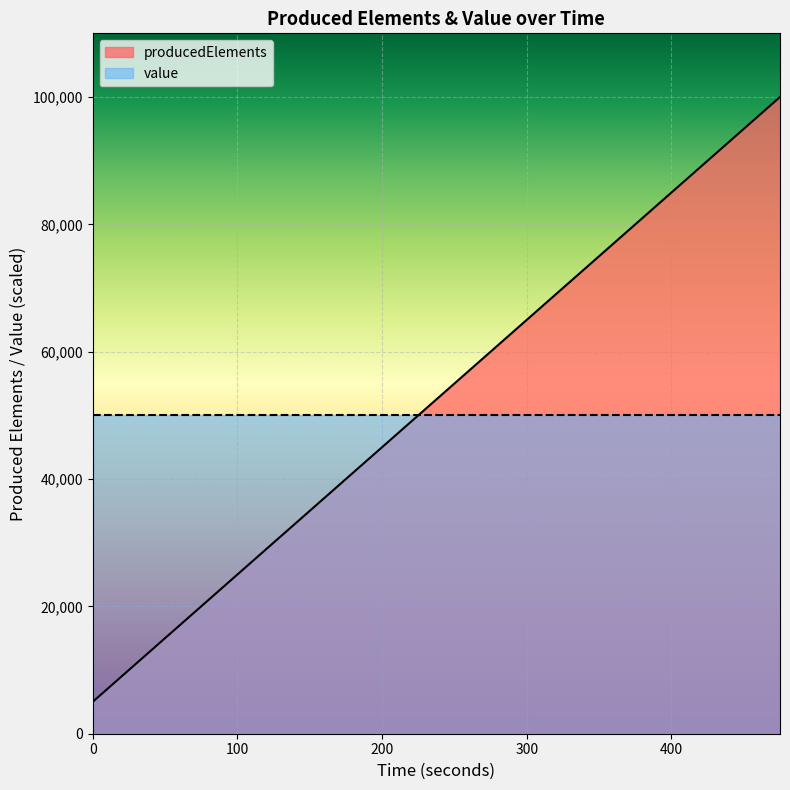

The chart shows a value of 83458 at 1603766137859. True or false?

False